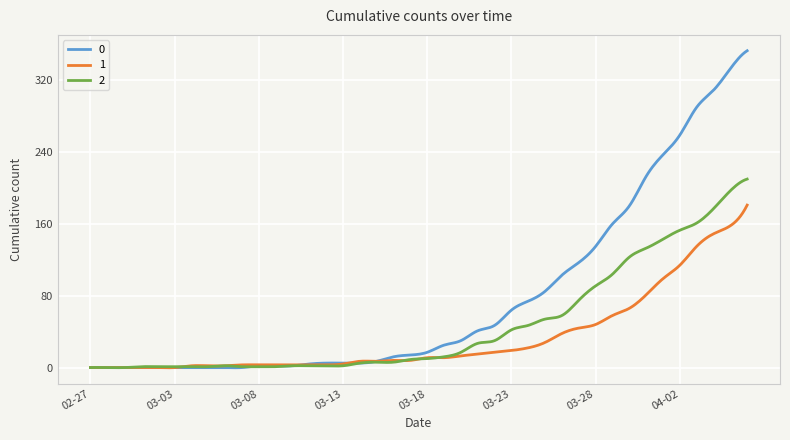

What is the maximum value for 2?

210.0